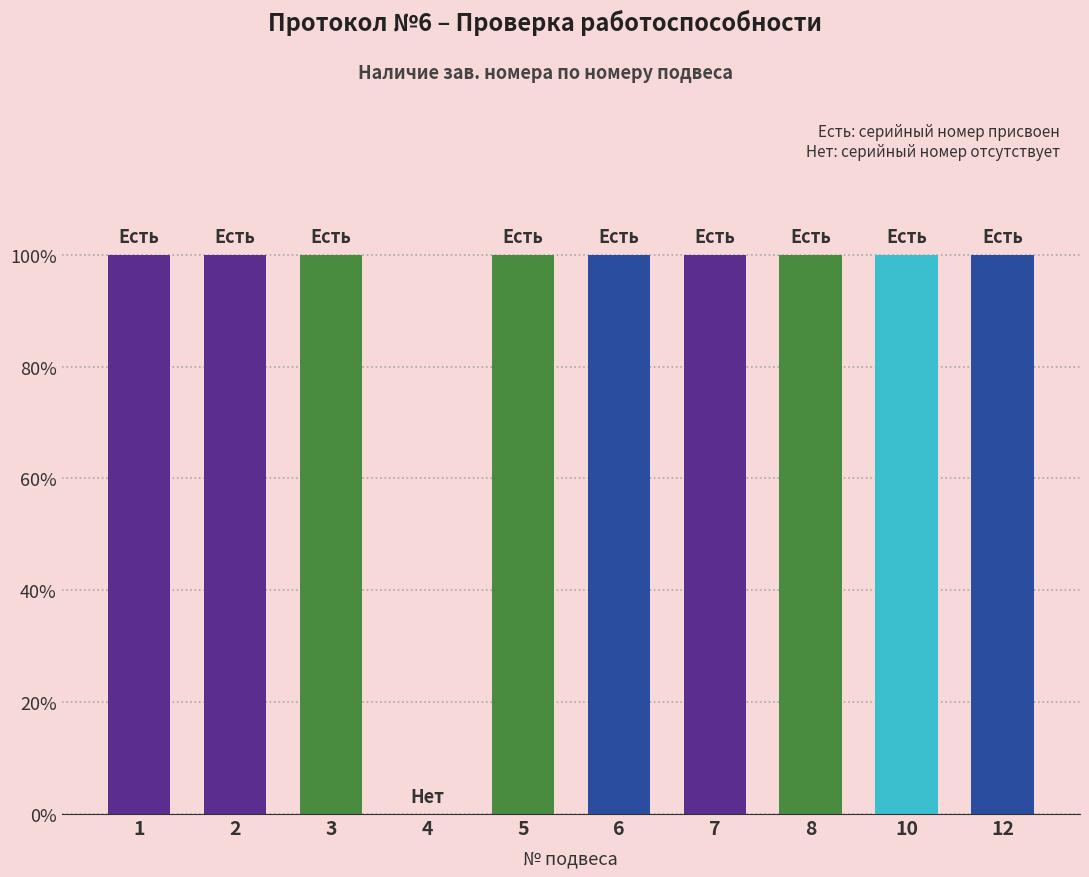

What is the sum of all values?

900